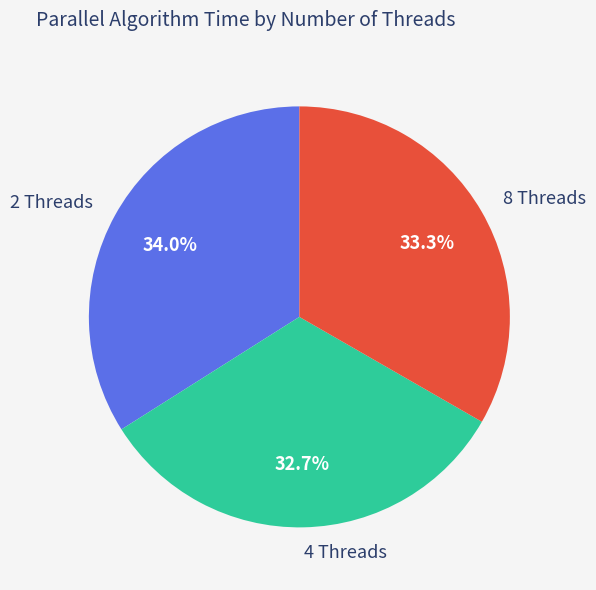

The 2 Threads slice represents 34% of the pie. True or false?

True